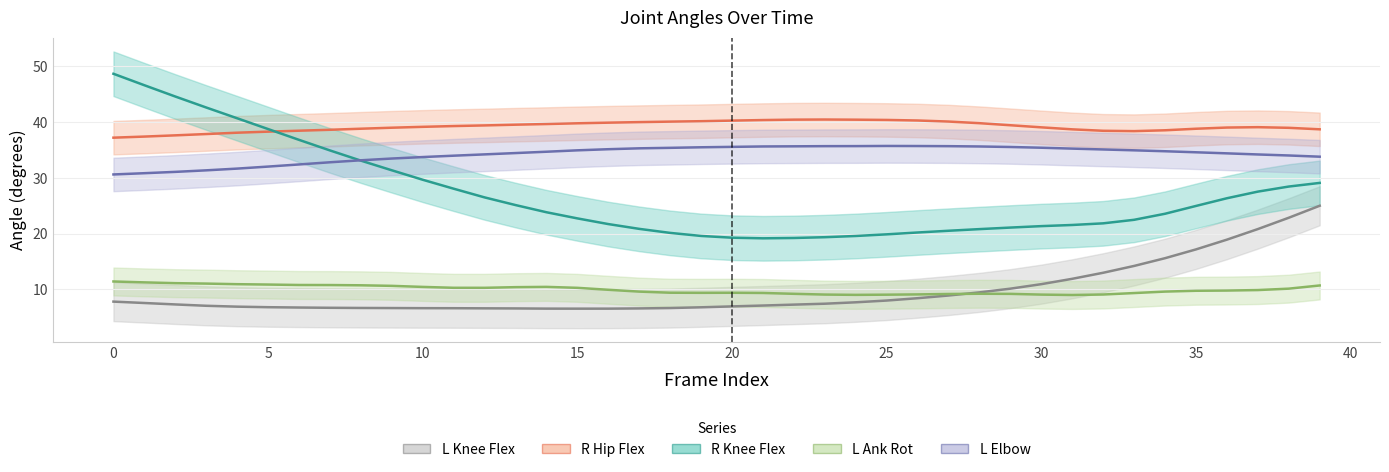

Reading right to left, what are all the values shown in this chart?

L Knee Flex: 25.0	22.9	20.8	18.9	17.2	15.6	14.2	13.0	11.9	10.9	10.1	9.5	8.9	8.4	8.0	7.7	7.4	7.3	7.1	7.0	6.8	6.7	6.6	6.6	6.6	6.6	6.6	6.6	6.6	6.6	6.7	6.7	6.7	6.8	6.8	6.9	7.1	7.3	7.6	7.8
R Hip Flex: 38.7	39.0	39.1	39.0	38.8	38.5	38.4	38.4	38.7	39.1	39.4	39.8	40.1	40.3	40.4	40.4	40.5	40.4	40.4	40.3	40.2	40.1	40.0	39.9	39.8	39.6	39.5	39.4	39.3	39.1	39.0	38.8	38.6	38.5	38.3	38.1	37.9	37.6	37.4	37.2
R Knee Flex: 29.1	28.4	27.5	26.3	25.0	23.6	22.5	21.8	21.6	21.4	21.1	20.8	20.5	20.2	19.9	19.6	19.4	19.2	19.2	19.3	19.6	20.1	20.9	21.7	22.7	23.8	25.1	26.5	28.1	29.7	31.4	33.1	34.9	36.8	38.7	40.7	42.6	44.6	46.6	48.7
L Ank Rot: 10.7	10.1	9.9	9.8	9.8	9.6	9.4	9.1	9.0	9.1	9.2	9.2	9.2	9.1	9.1	9.0	9.1	9.2	9.4	9.4	9.4	9.4	9.6	9.9	10.3	10.5	10.4	10.3	10.3	10.5	10.6	10.7	10.8	10.8	10.9	10.9	11.1	11.1	11.3	11.4
L Elbow: 33.8	34.0	34.2	34.4	34.6	34.8	34.9	35.1	35.2	35.4	35.5	35.6	35.7	35.7	35.7	35.7	35.7	35.7	35.6	35.6	35.5	35.4	35.3	35.1	34.9	34.7	34.4	34.2	34.0	33.7	33.5	33.1	32.8	32.4	32.0	31.7	31.3	31.1	30.8	30.6